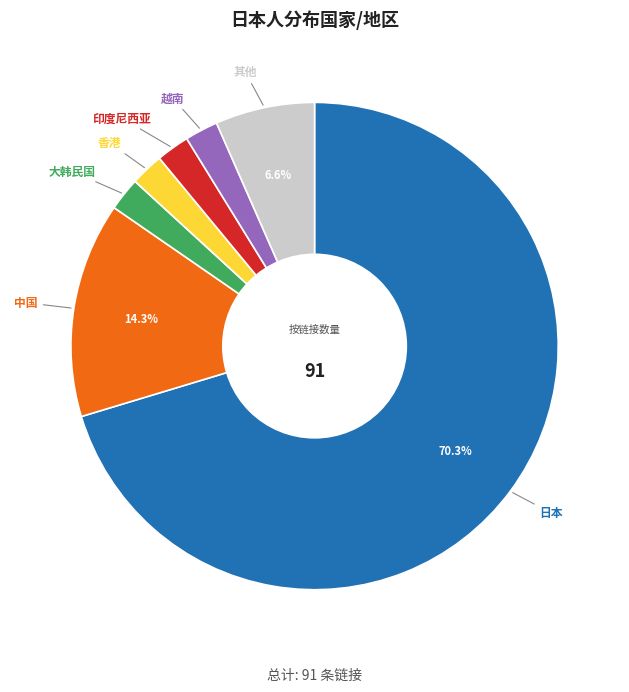

Is there any slice that represents more than half of the pie?

Yes